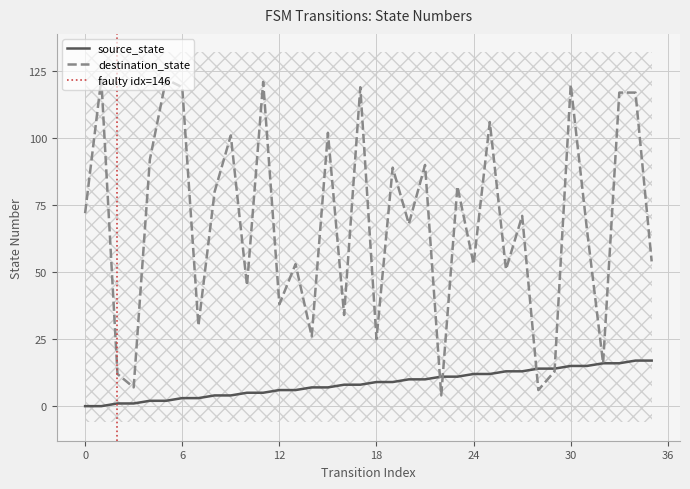

Reading right to left, extract all data points from this chart.

source_state: 17	17	16	16	15	15	14	14	13	13	12	12	11	11	10	10	9	9	8	8	7	7	6	6	5	5	4	4	3	3	2	2	1	1	0	0
destination_state: 54	117	117	16	66	120	13	6	71	51	106	53	82	4	90	68	89	25	119	34	102	26	53	38	121	45	101	80	30	119	122	92	7	12	122	72